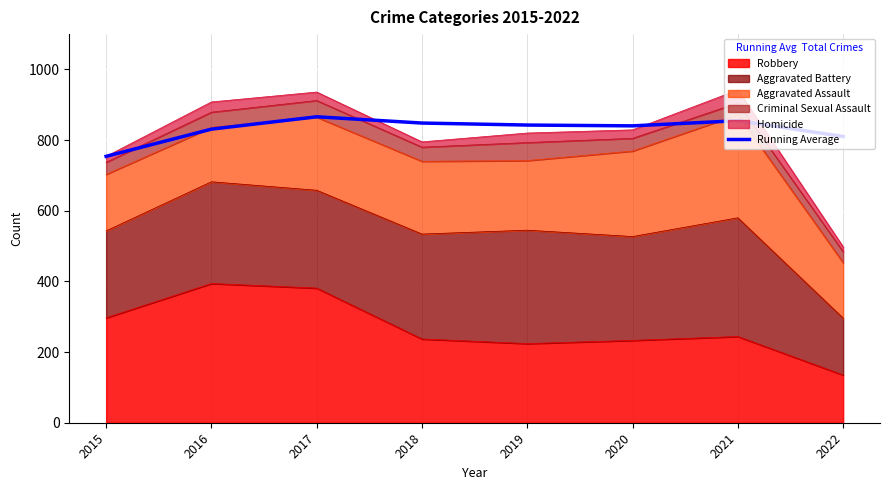

Where is the first local minimum?

2020